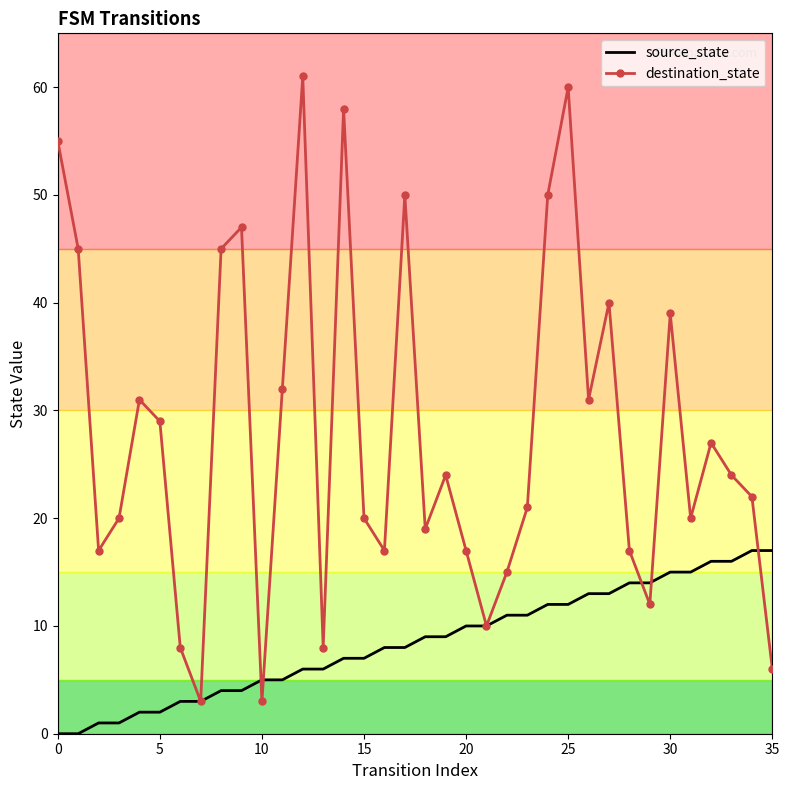

Reading left to right, what are all the values shown in this chart?

source_state: 0	0	1	1	2	2	3	3	4	4	5	5	6	6	7	7	8	8	9	9	10	10	11	11	12	12	13	13	14	14	15	15	16	16	17	17
destination_state: 55	45	17	20	31	29	8	3	45	47	3	32	61	8	58	20	17	50	19	24	17	10	15	21	50	60	31	40	17	12	39	20	27	24	22	6